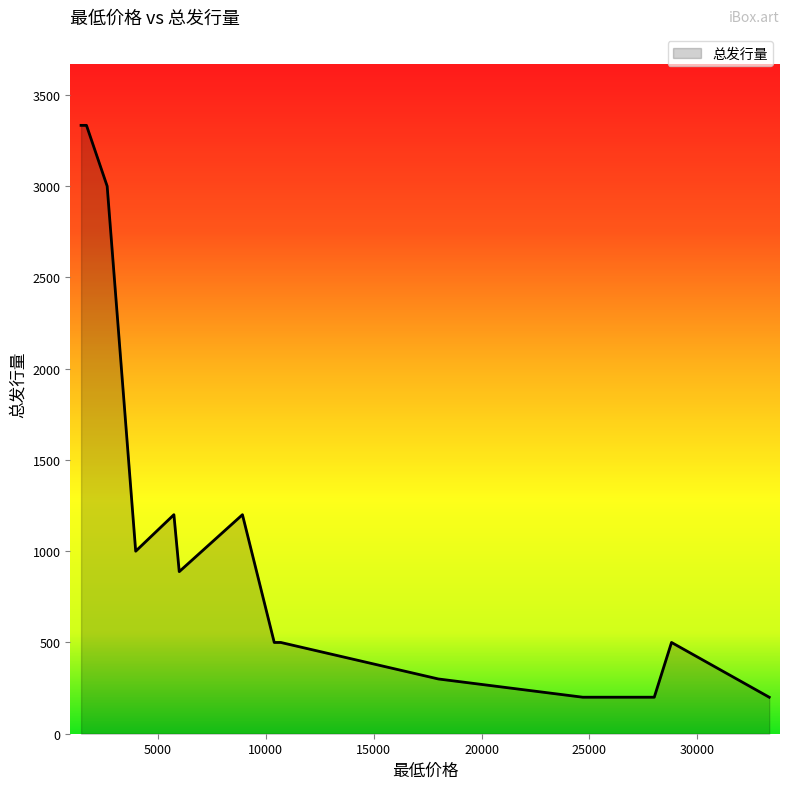

What is the difference between the values at 10567 and 2658?

2500